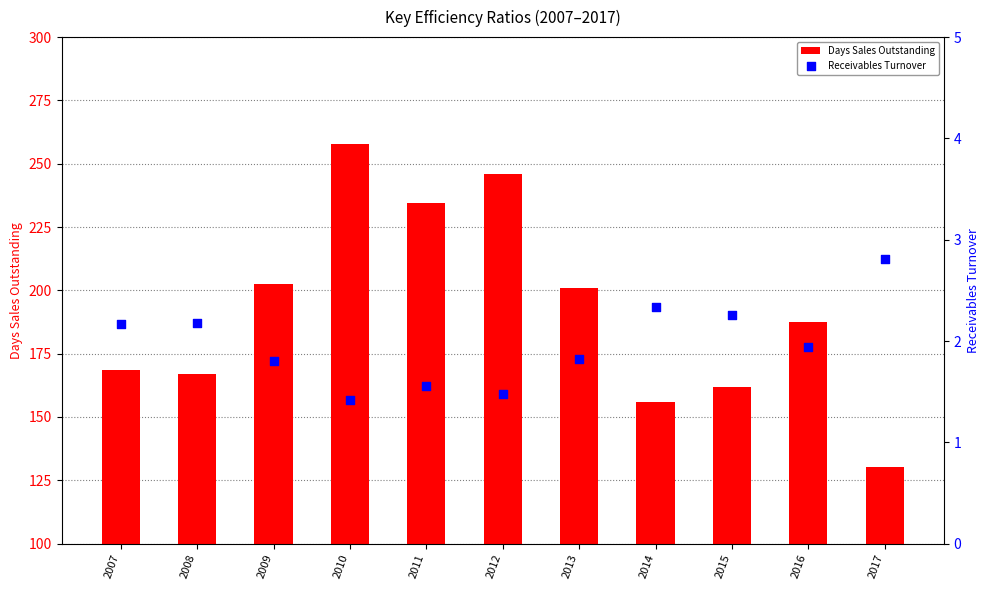

Which series reaches the minimum Y coordinate?

Receivables Turnover